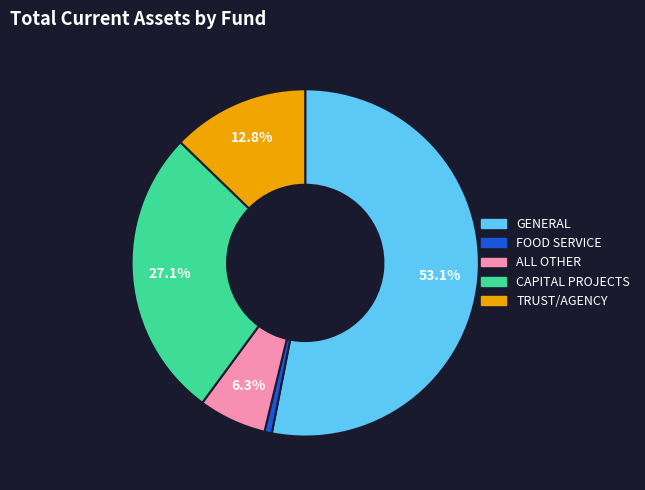

The CAPITAL PROJECTS slice represents 33% of the pie. True or false?

False